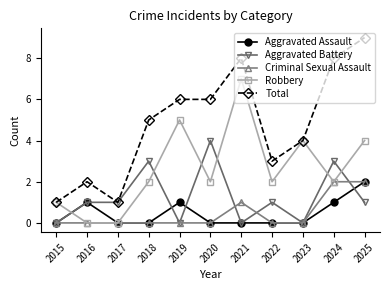

True or false: Aggravated Assault and Total cross at least once.

False